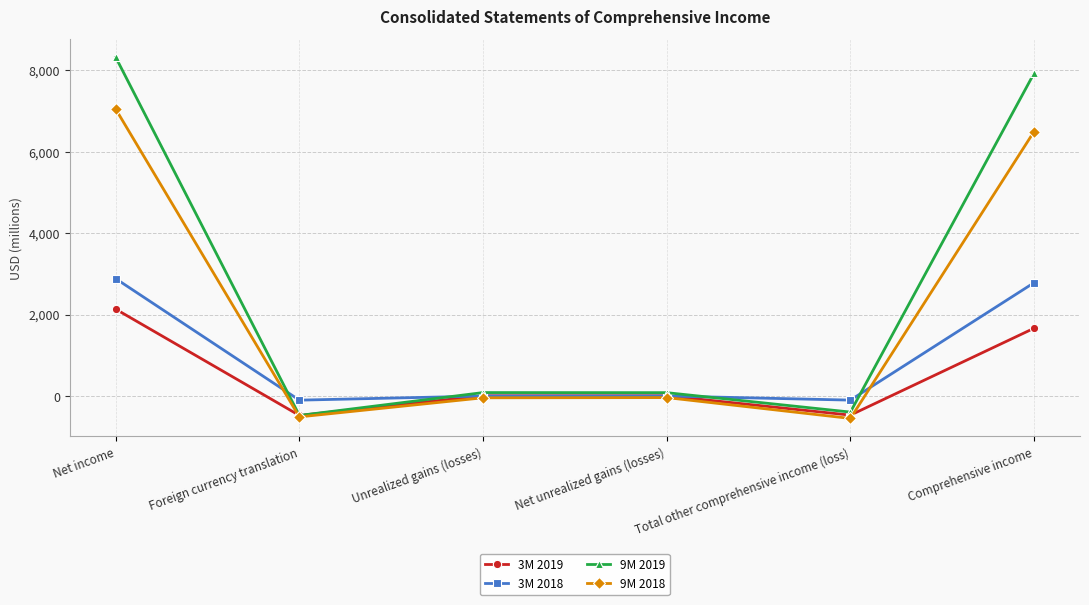

What is the difference between the 3M 2019 values at Unrealized gains (losses) and Comprehensive income?

1658